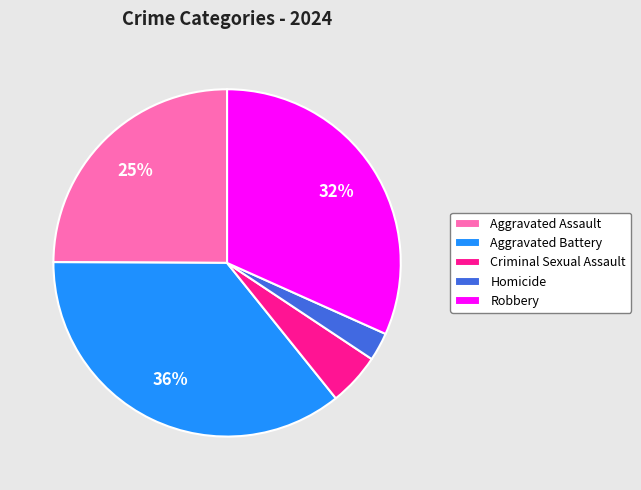

How many slices are in this pie chart?

5